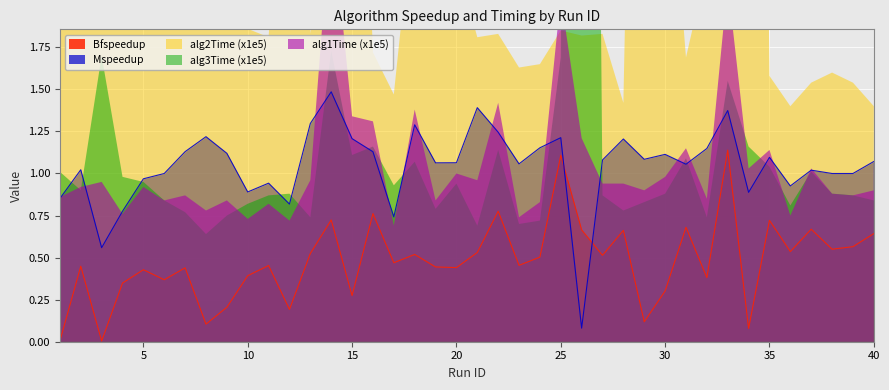

Is it true that Mspeedup equals 1.1 at 17?

False